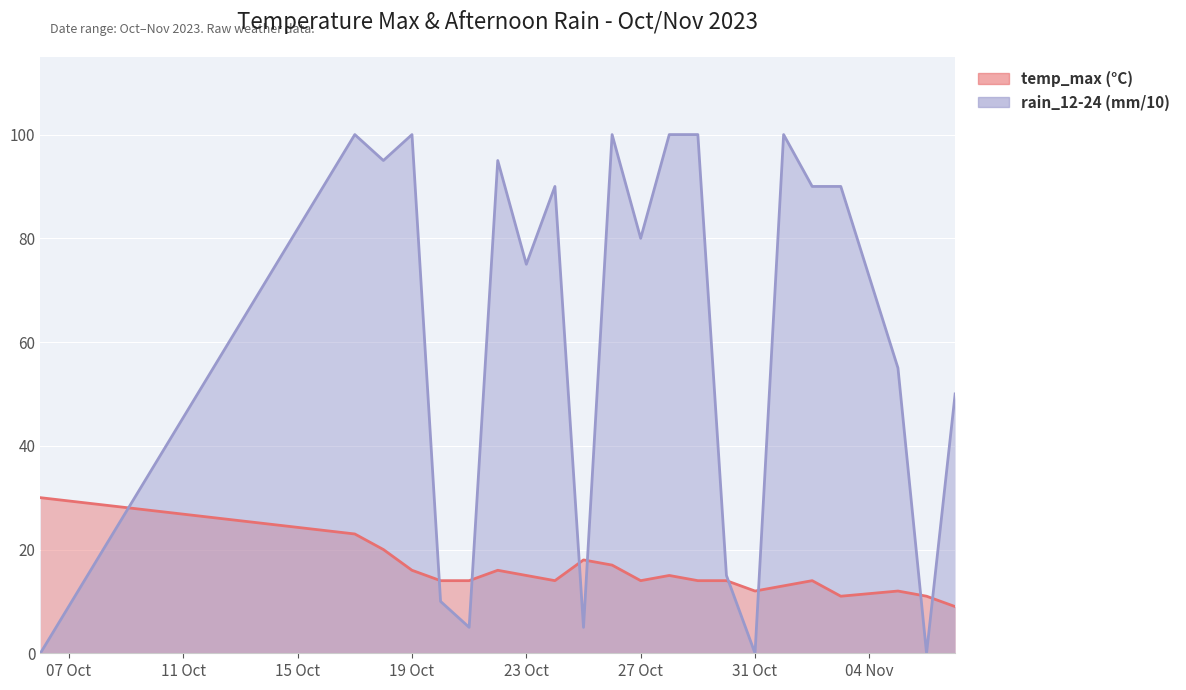

What is the label of the 6th point from the right?

2023-11-01